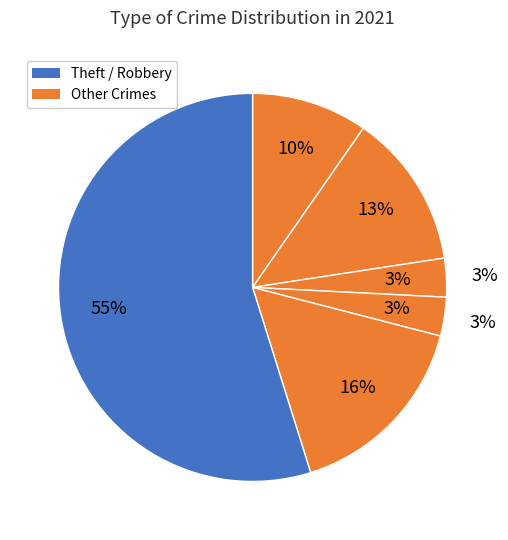

True or false: Aggravated Battery accounts for 22% of the total.

False